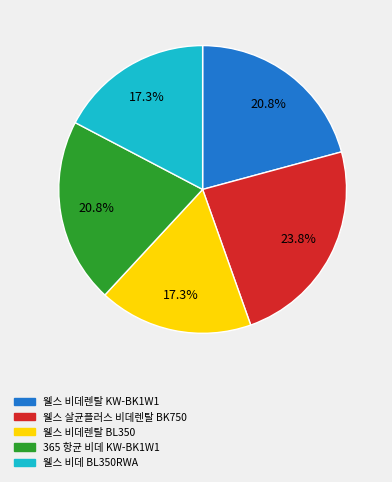

Is there a majority slice in this chart?

No